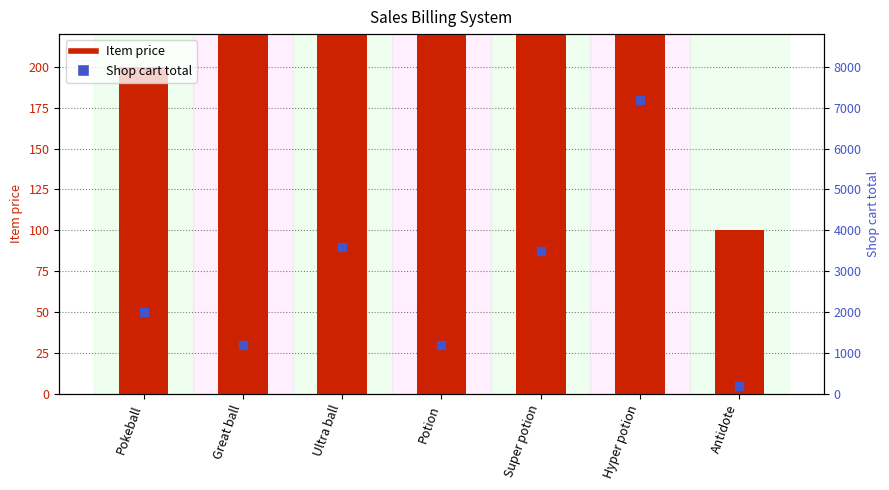

At how many categories does at least one series exceed 4893?

1